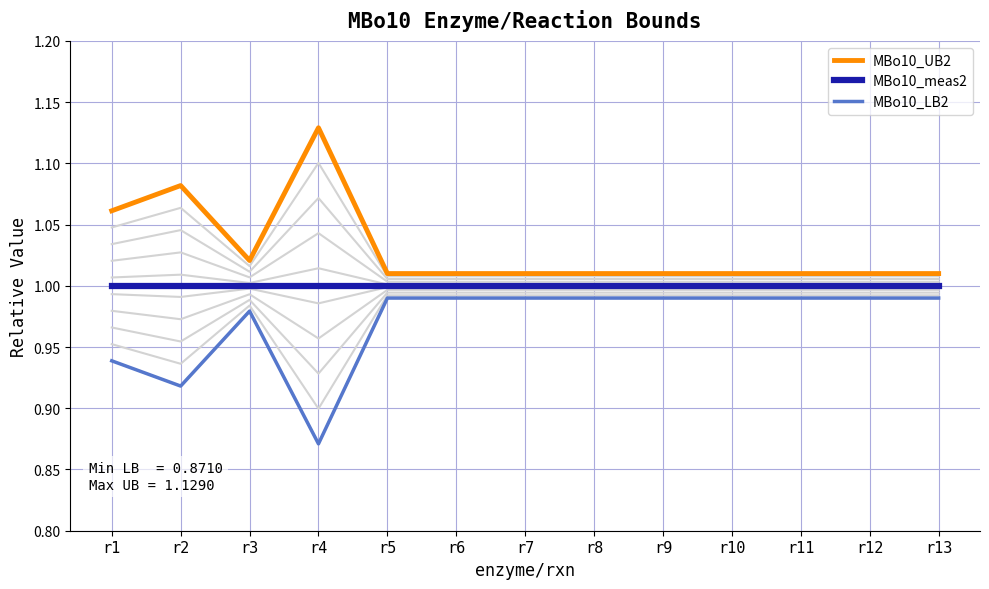

True or false: MBo10_LB2 and MBo10_UB2 cross at least once.

False